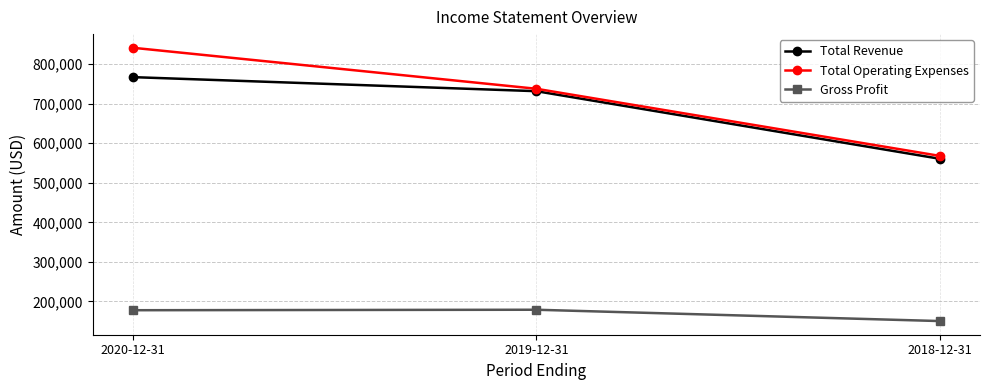

What is the approximate value of Total Operating Expenses at 2018-12-31, to the nearest 100?

567900